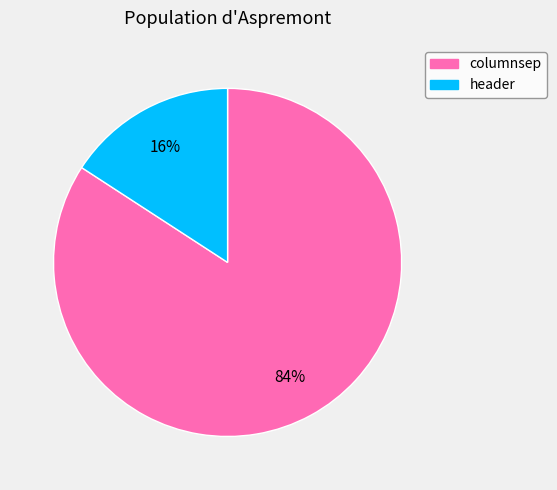

What is the smallest slice in the pie chart?

header